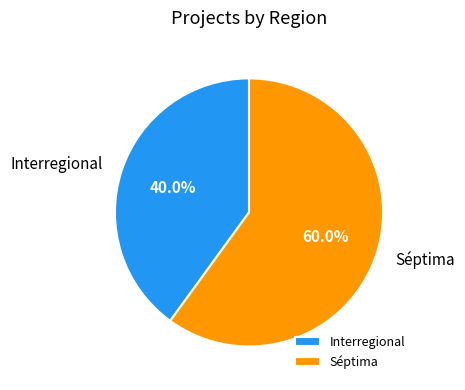

Is Interregional the majority of the pie?

No